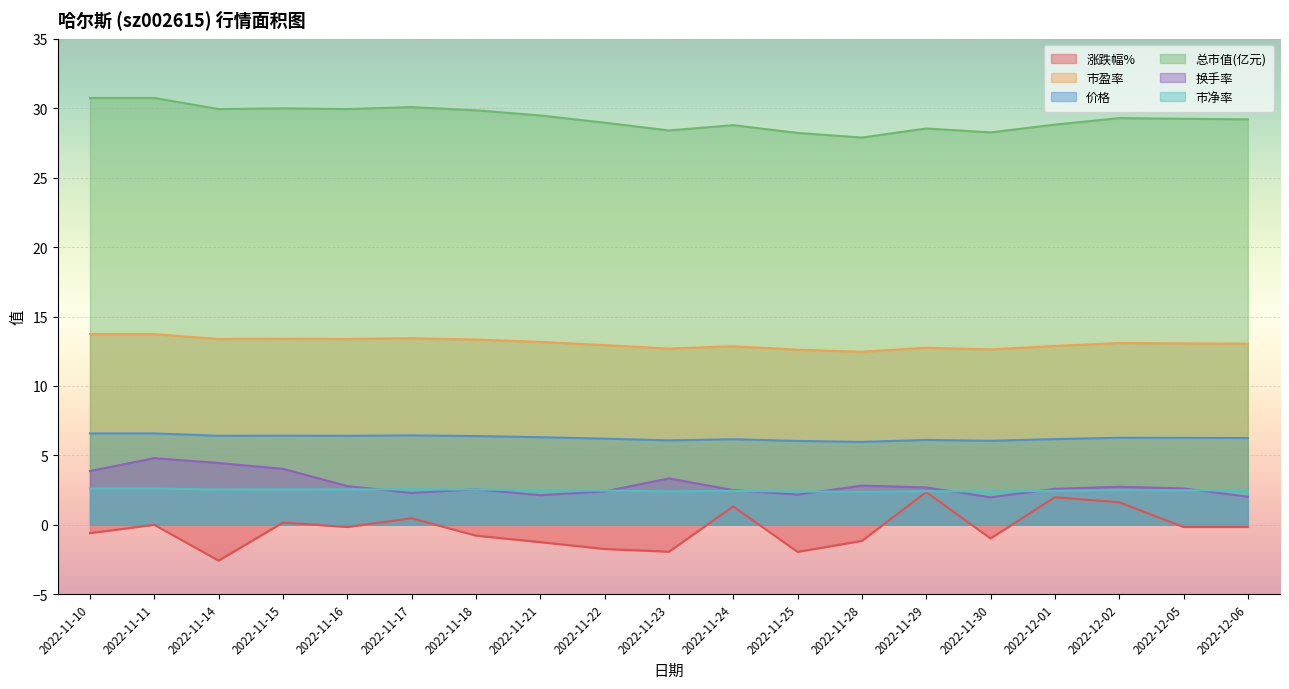

What is the sum of the 换手率 values at 2022-11-24 and 2022-11-17?

4.8